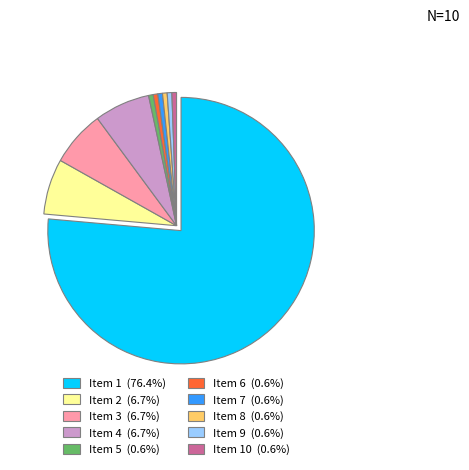

Is there any slice that represents more than half of the pie?

Yes